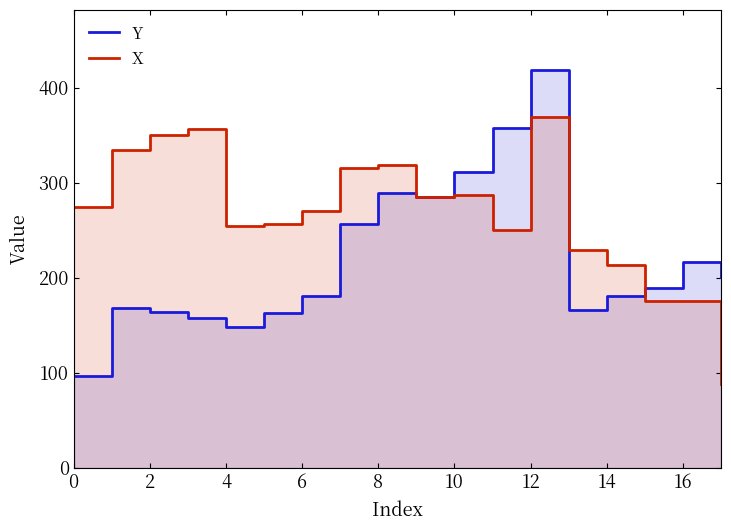

Between 8 and 11, which series saw the biggest shift?

Y